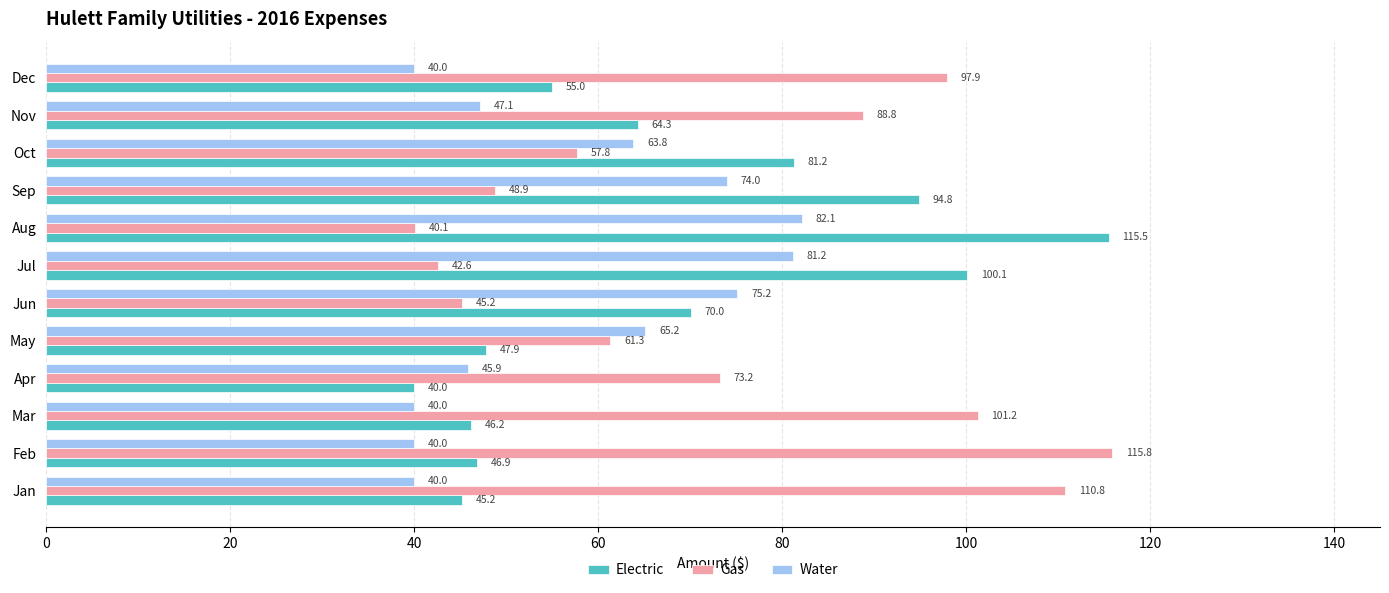

At how many categories does at least one series exceed 72?

11